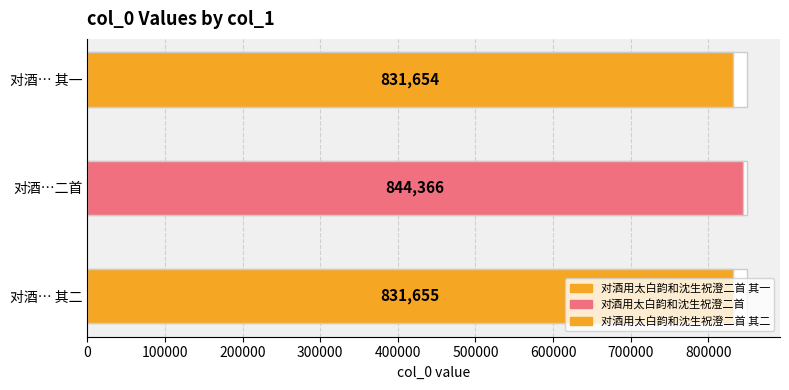

What is the value of the 2nd bar from the left?

844366